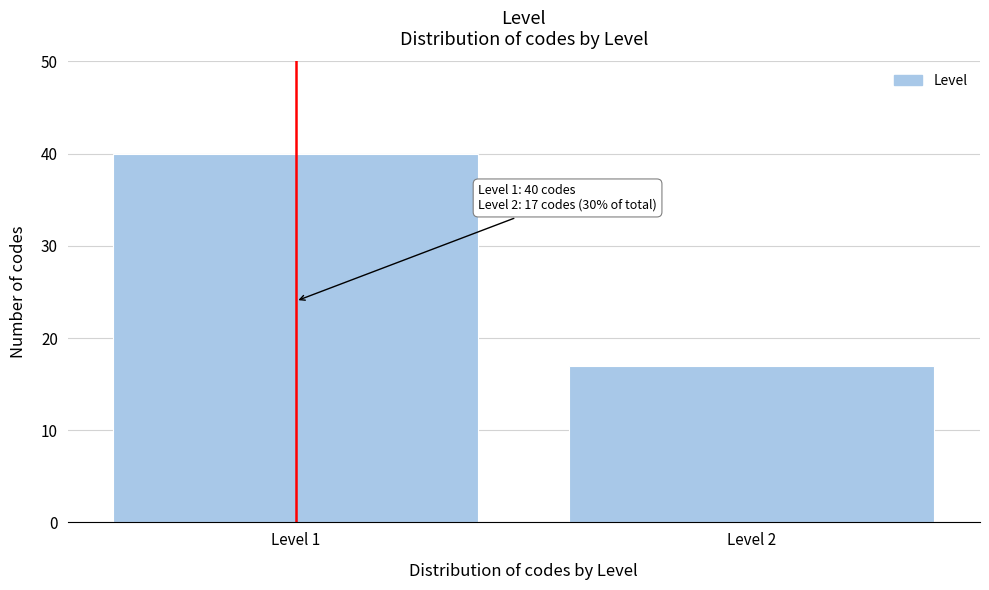

Reading left to right, transcribe all the data shown in this chart.

40	17